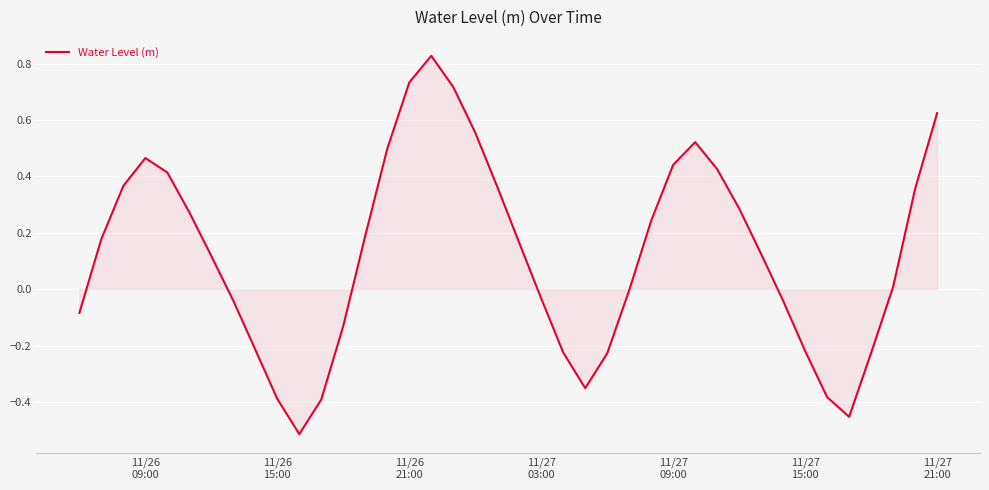

What is the difference between the maximum and minimum values?

1.3